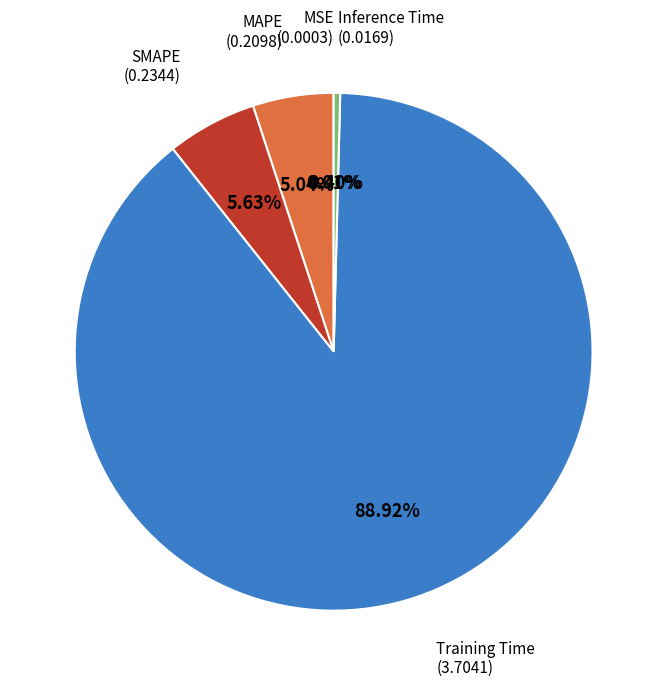

Is there a majority slice in this chart?

Yes